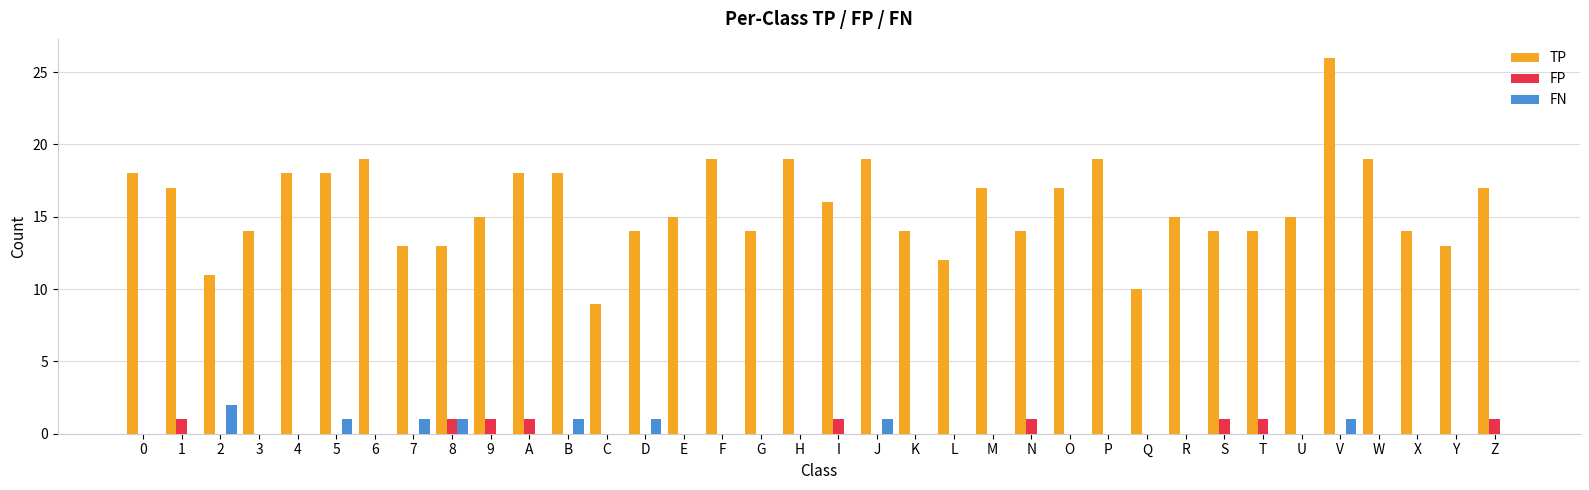

Reading left to right, transcribe all the data shown in this chart.

TP: 0=18	1=17	2=11	3=14	4=18	5=18	6=19	7=13	8=13	9=15	A=18	B=18	C=9	D=14	E=15	F=19	G=14	H=19	I=16	J=19	K=14	L=12	M=17	N=14	O=17	P=19	Q=10	R=15	S=14	T=14	U=15	V=26	W=19	X=14	Y=13	Z=17
FP: 0=0	1=1	2=0	3=0	4=0	5=0	6=0	7=0	8=1	9=1	A=1	B=0	C=0	D=0	E=0	F=0	G=0	H=0	I=1	J=0	K=0	L=0	M=0	N=1	O=0	P=0	Q=0	R=0	S=1	T=1	U=0	V=0	W=0	X=0	Y=0	Z=1
FN: 0=0	1=0	2=2	3=0	4=0	5=1	6=0	7=1	8=1	9=0	A=0	B=1	C=0	D=1	E=0	F=0	G=0	H=0	I=0	J=1	K=0	L=0	M=0	N=0	O=0	P=0	Q=0	R=0	S=0	T=0	U=0	V=1	W=0	X=0	Y=0	Z=0